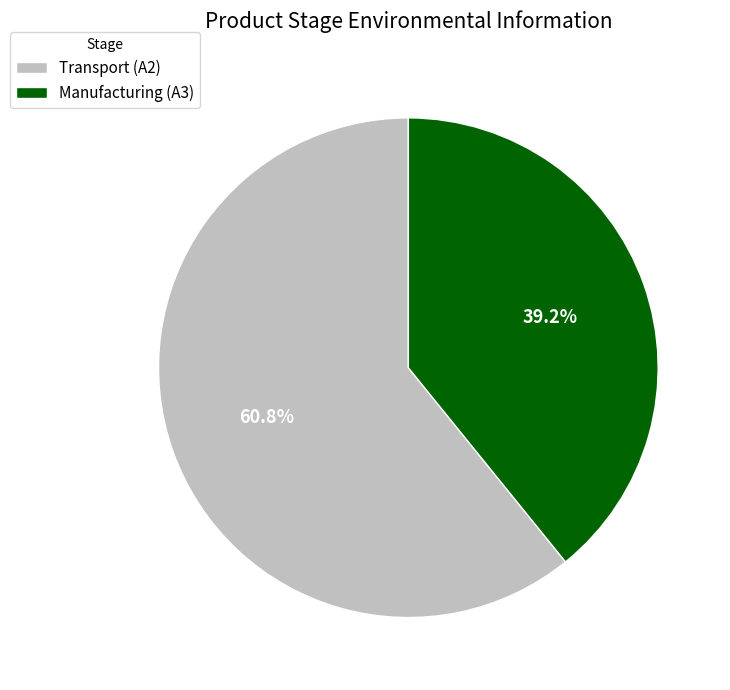

How many segments does this pie chart have?

2